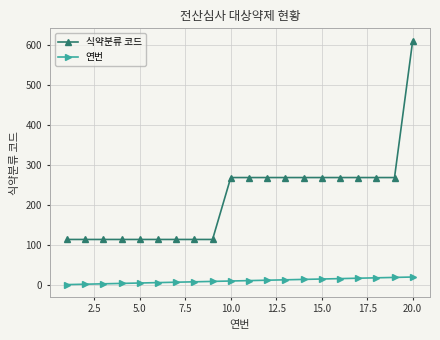

Which series has the largest total across all categories?

식약분류 코드